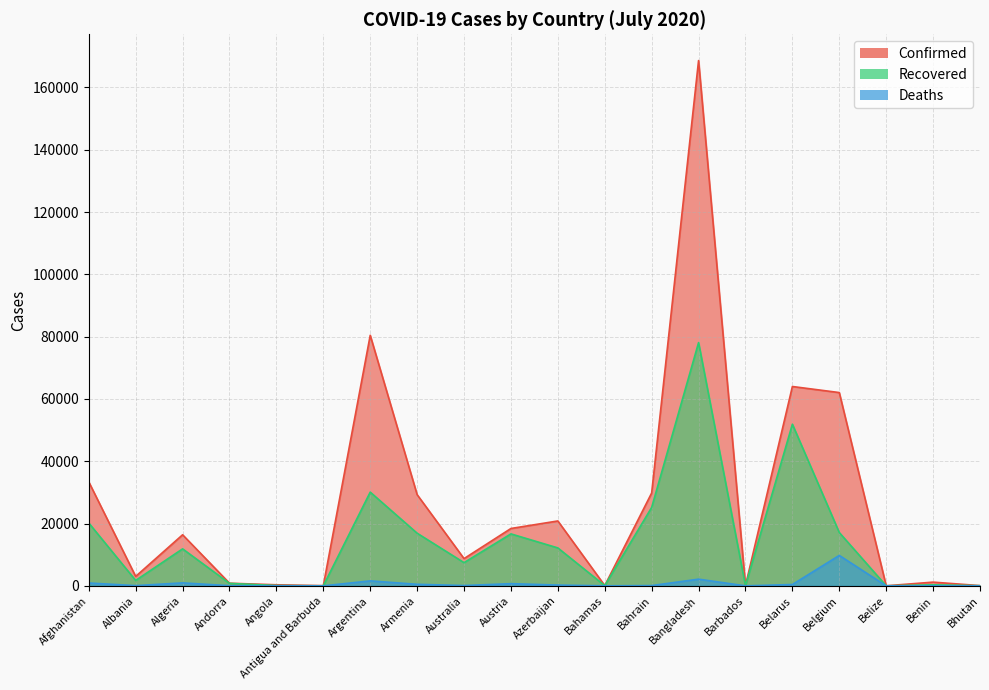

At Angola, list the series in order from smallest to largest.

Deaths, Recovered, Confirmed